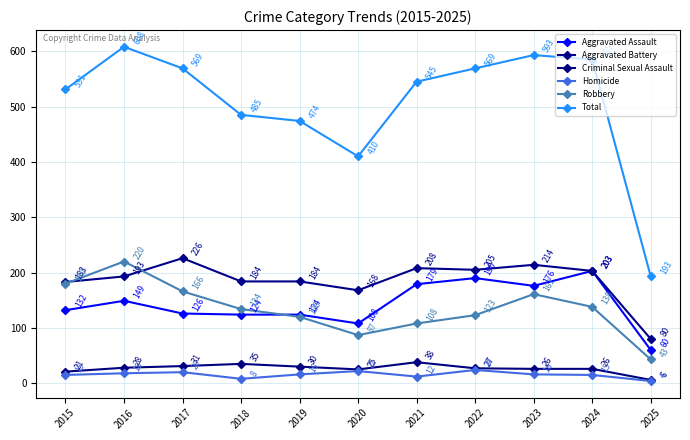

What is the smallest value displayed?

4